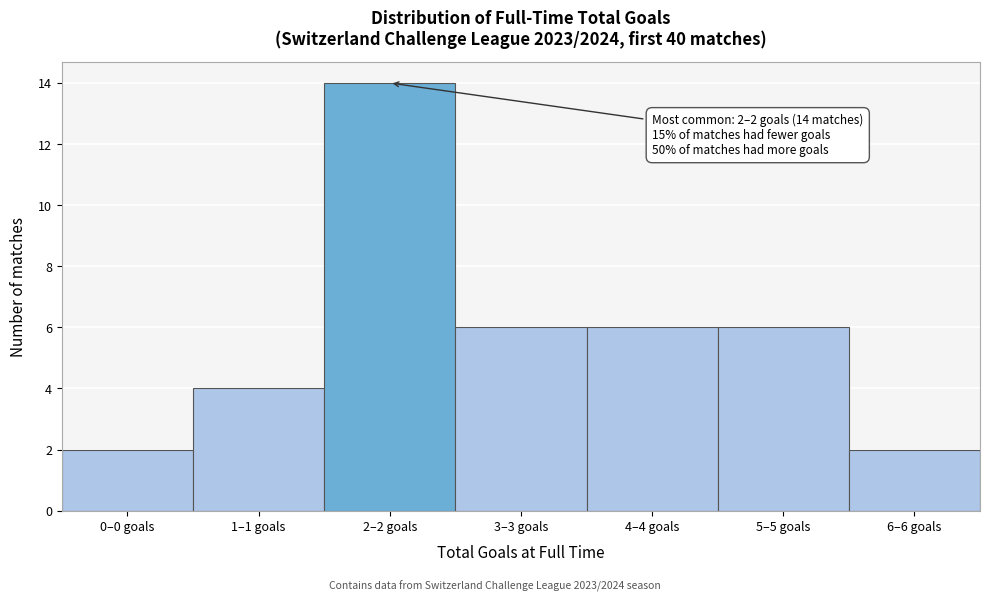

Reading left to right, extract all data points from this chart.

2	4	14	6	6	6	2